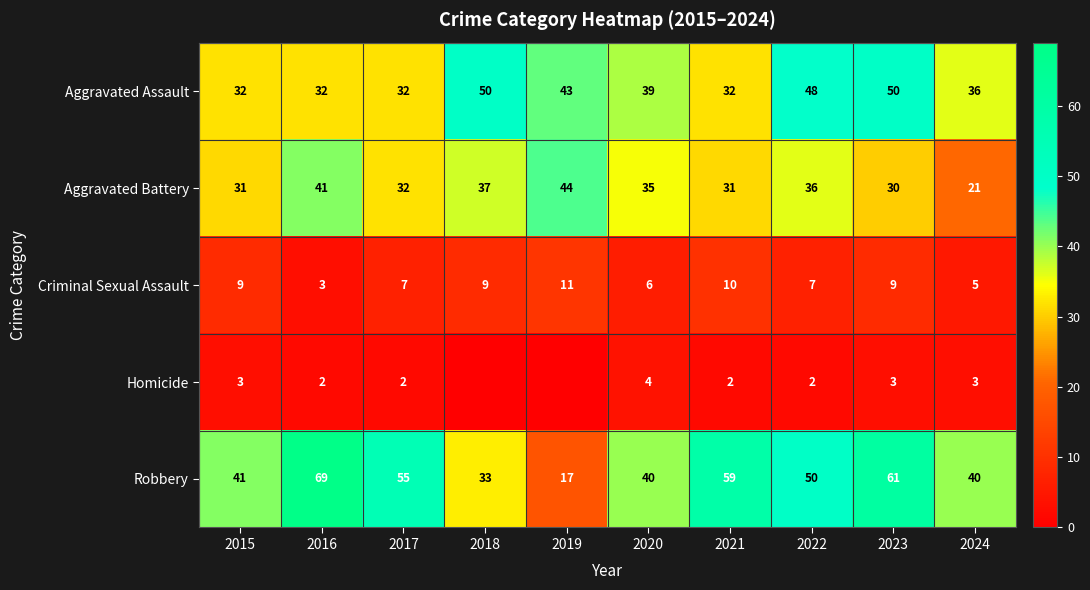

Count the number of data series in this chart.

5